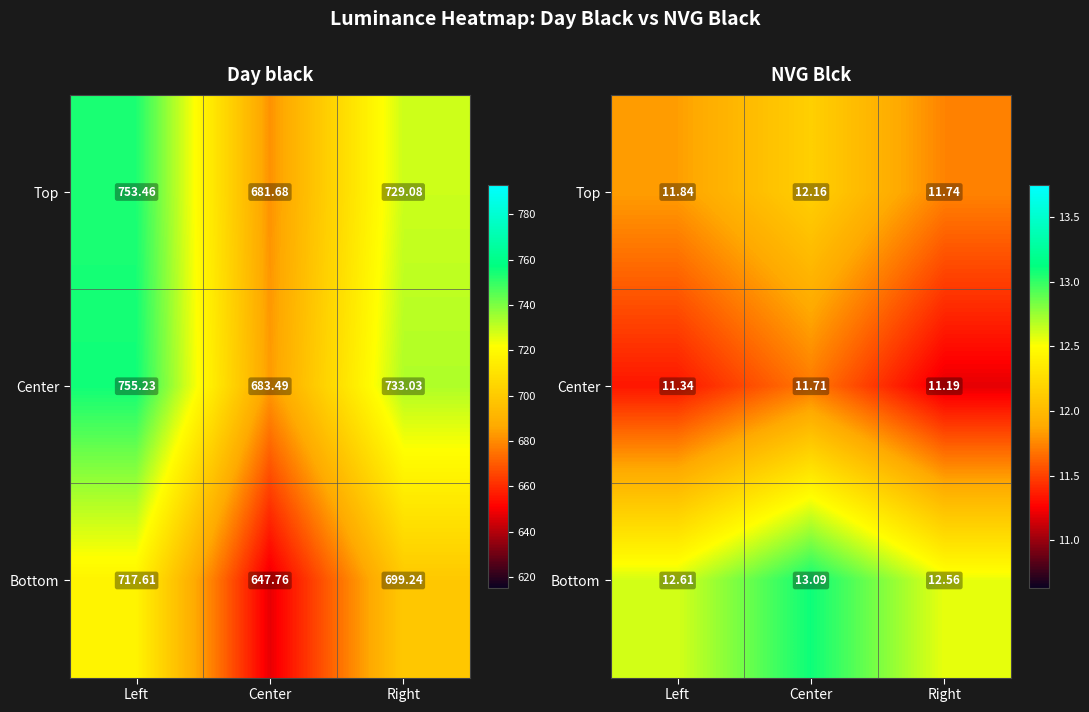

The Bottom series shows 7.6 at Left. True or false?

False